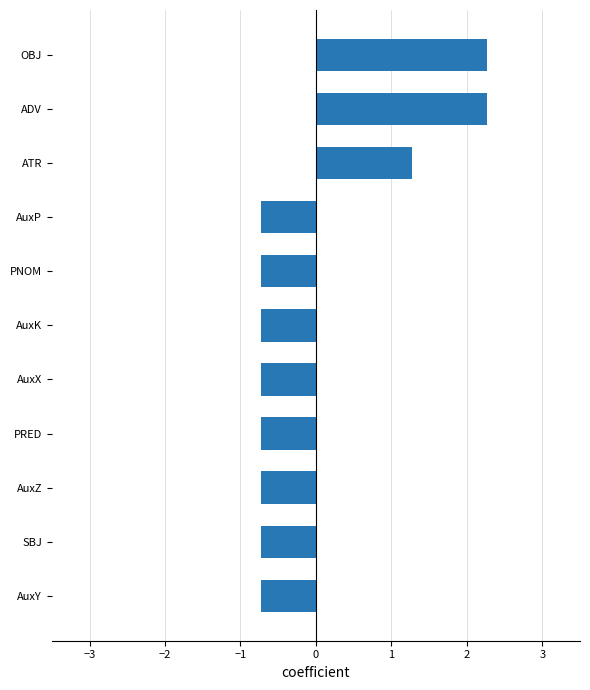

What is the greatest value displayed?

2.3